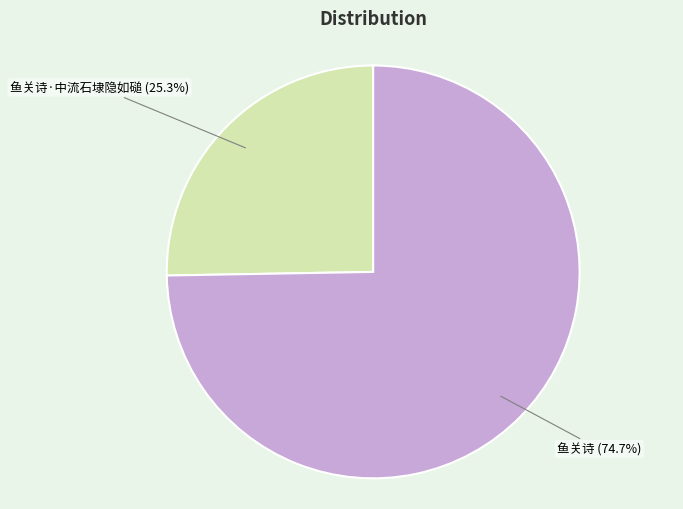

To the nearest percent, what is the difference between the largest and smallest slice percentages?

49%